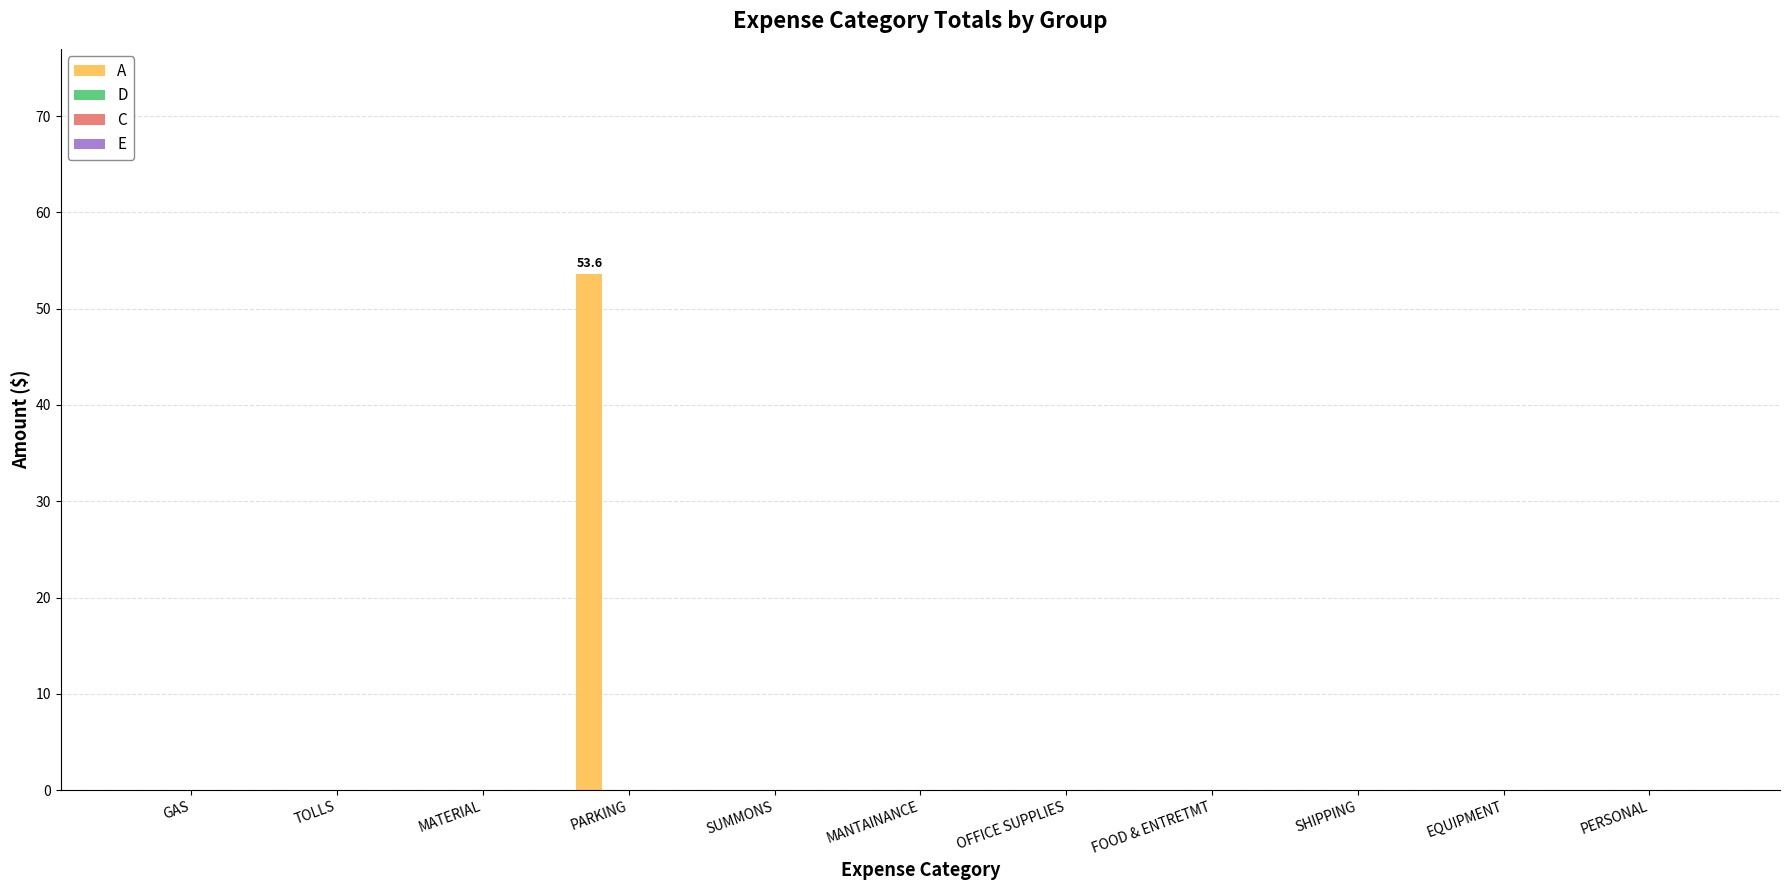

What is the greatest value displayed?

53.6